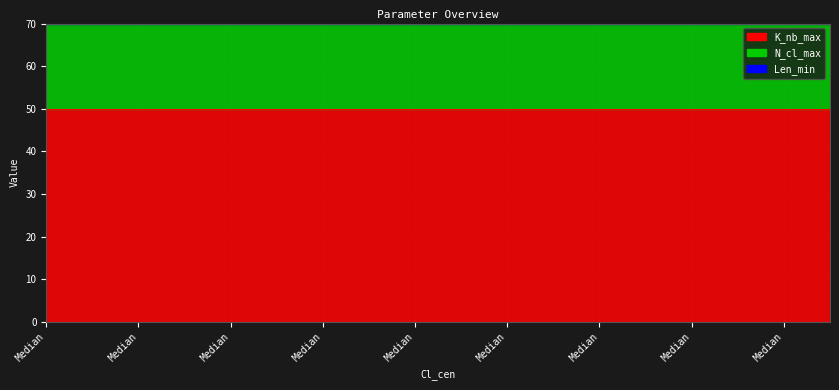

At which label does K_nb_max reach its minimum?

Median